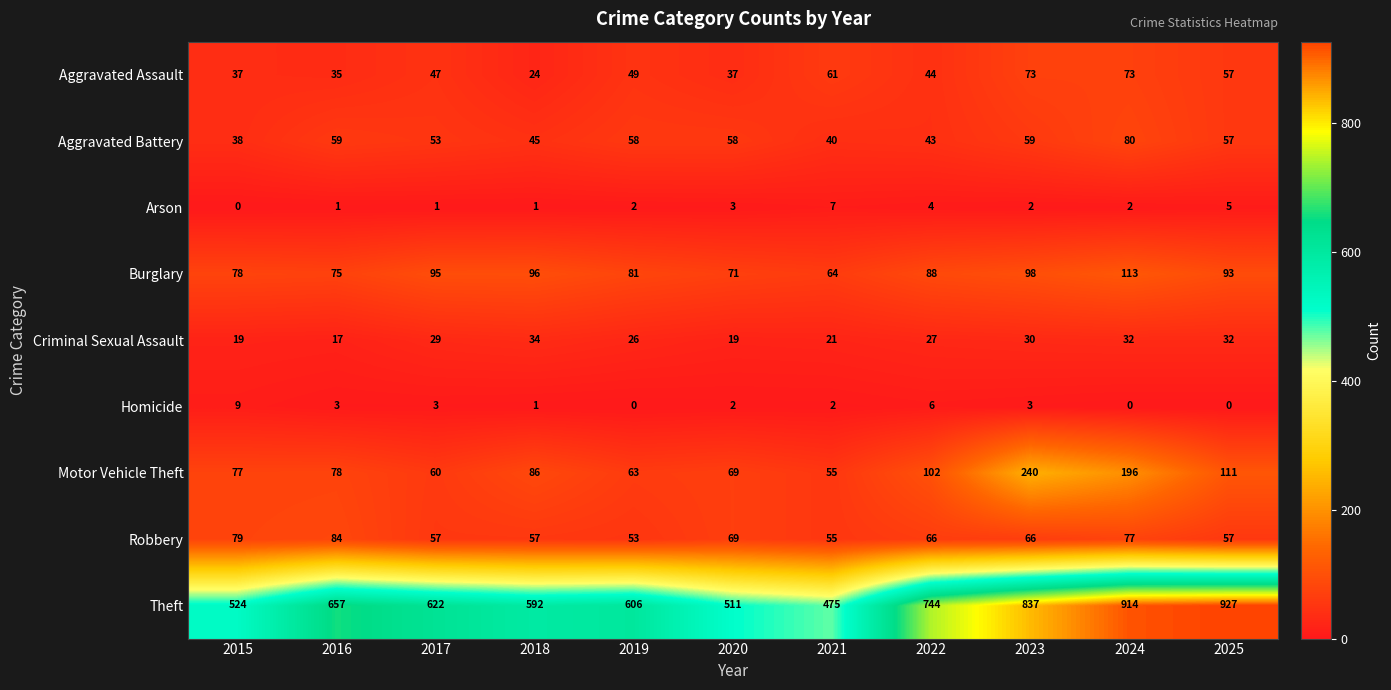

Count the number of data series in this chart.

9